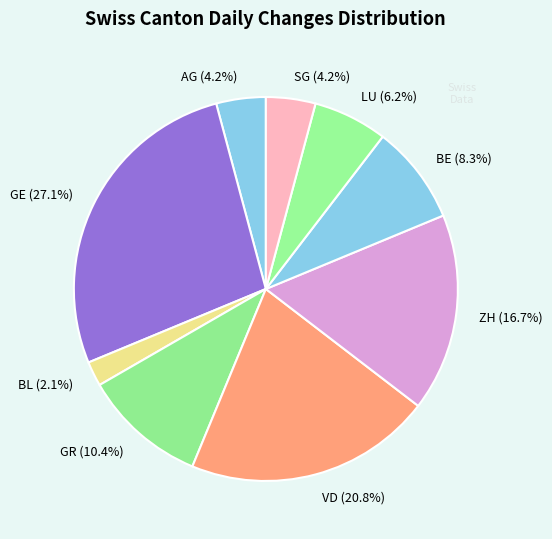

Which category has the smallest portion of the pie?

BL (2.1%)